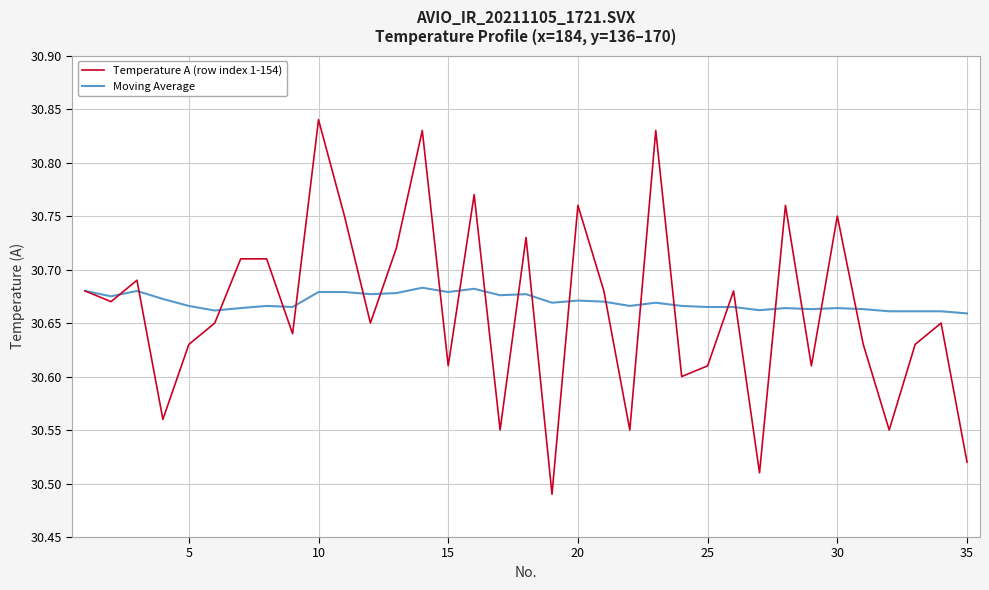

Which series has the widest spread of values?

Temperature A (row index 1-154)